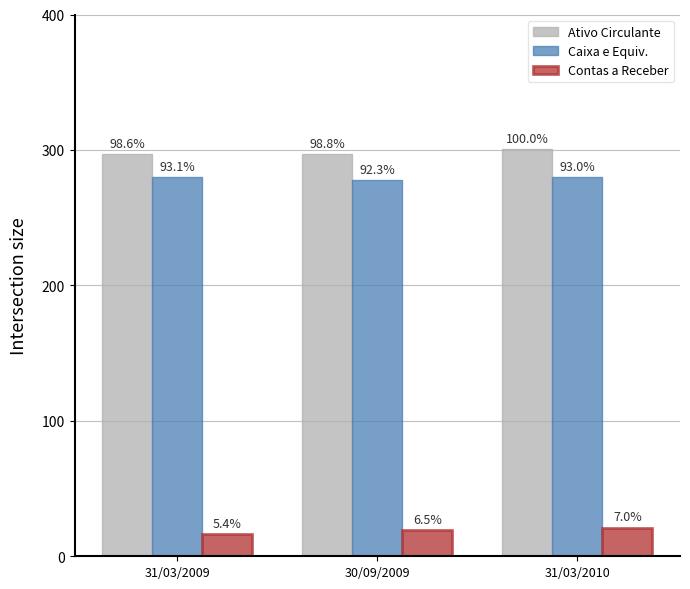

The value of Ativo Circulante at 30/09/2009 is 157680.7. True or false?

False